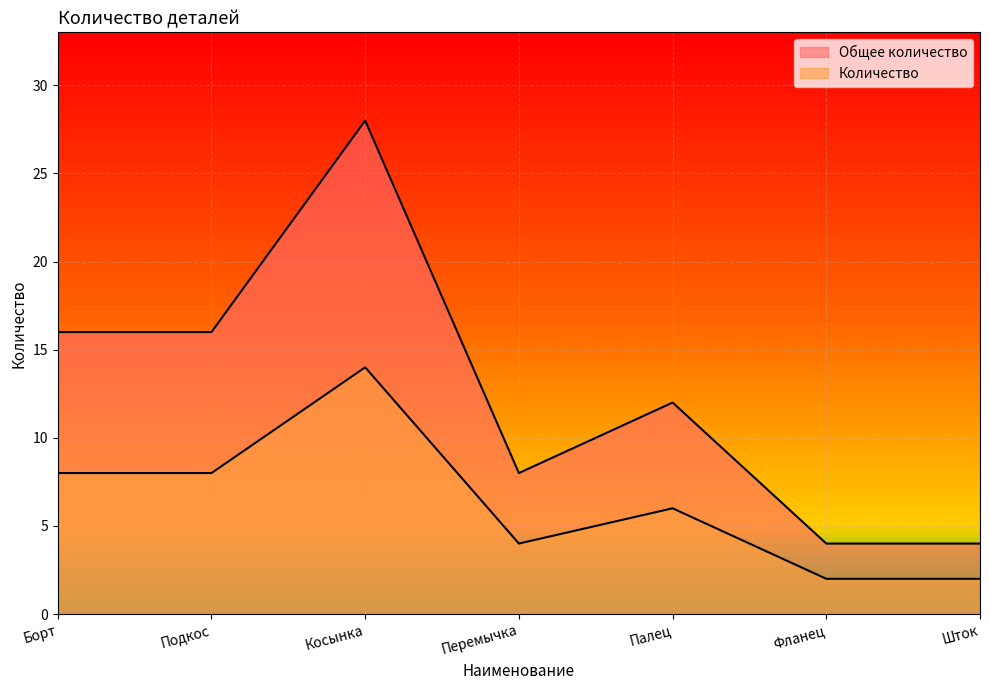

How many Общее количество values are between 4 and 16?

6